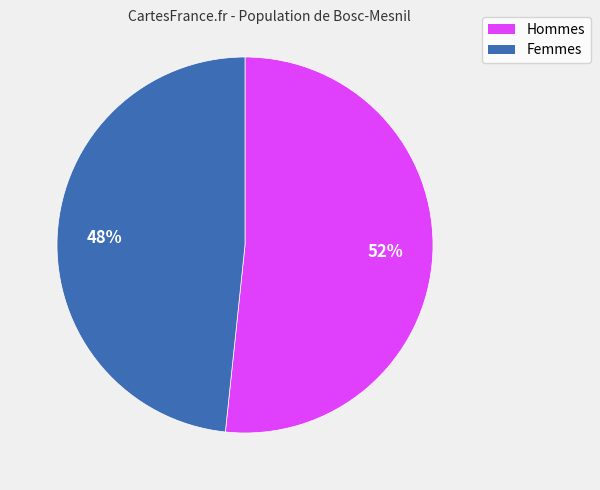

Is there any slice that represents more than half of the pie?

Yes